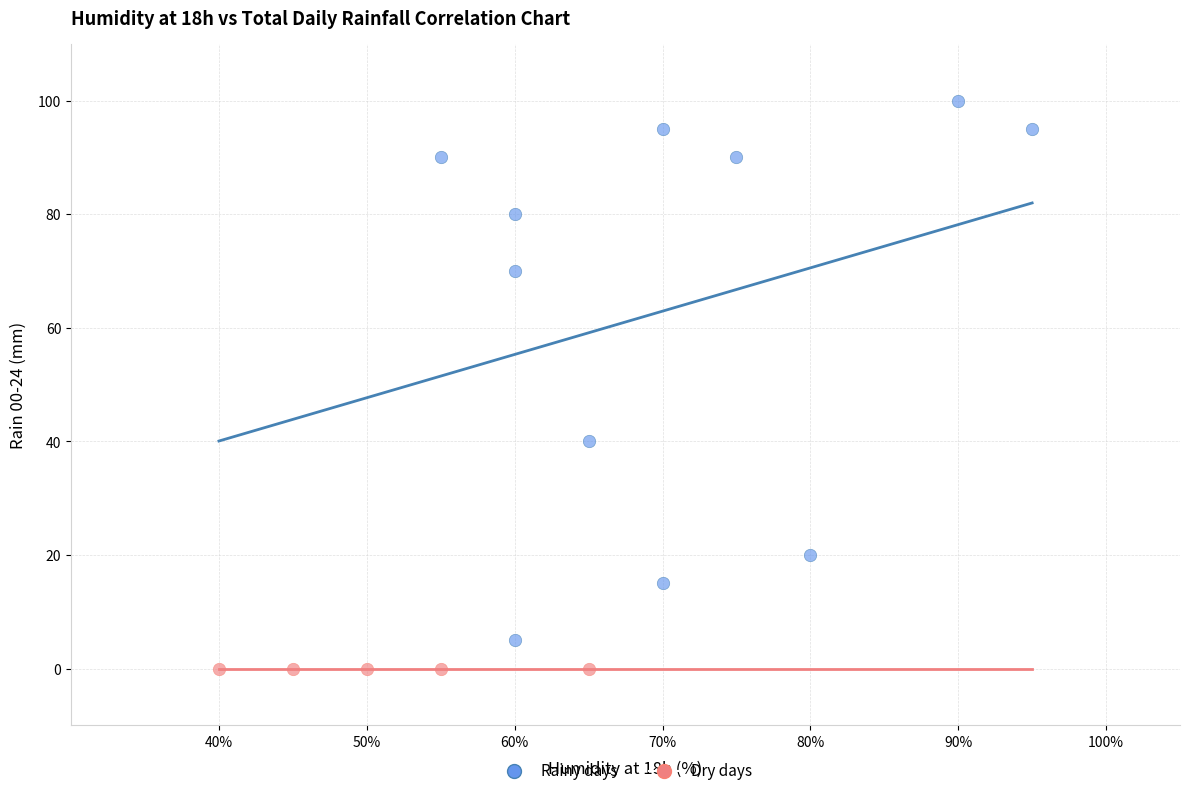

Which series contains the lowest Y value?

Dry days